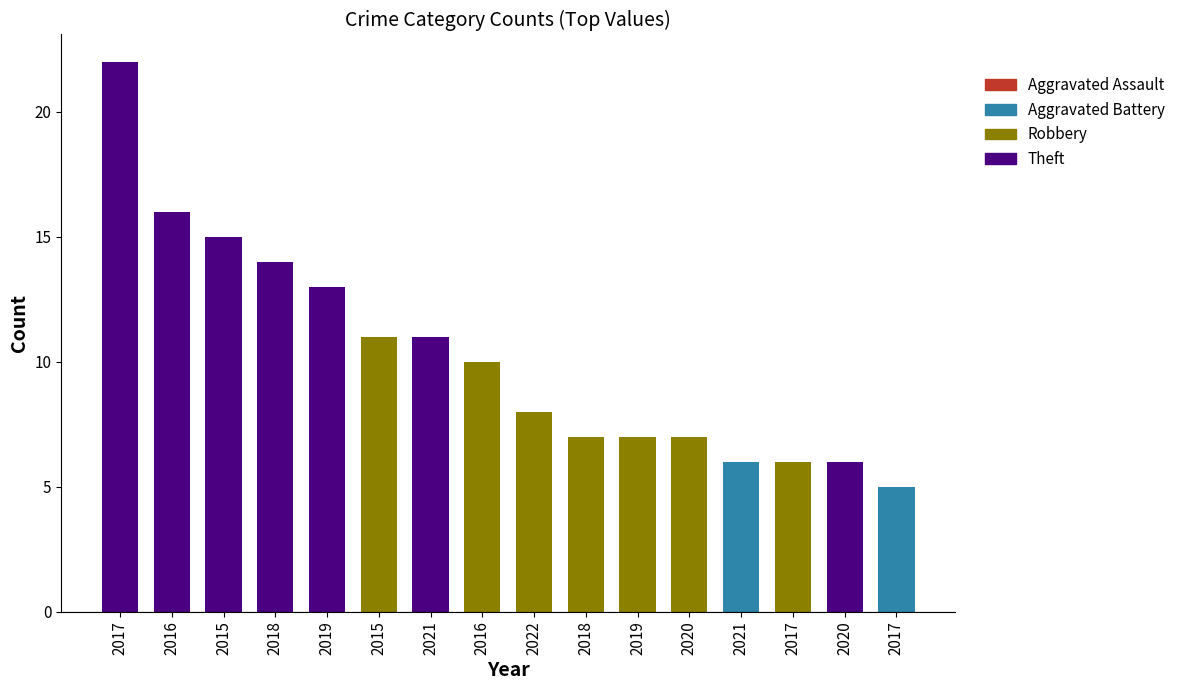

What is the difference between the maximum and minimum values in the Aggravated Assault series?

1